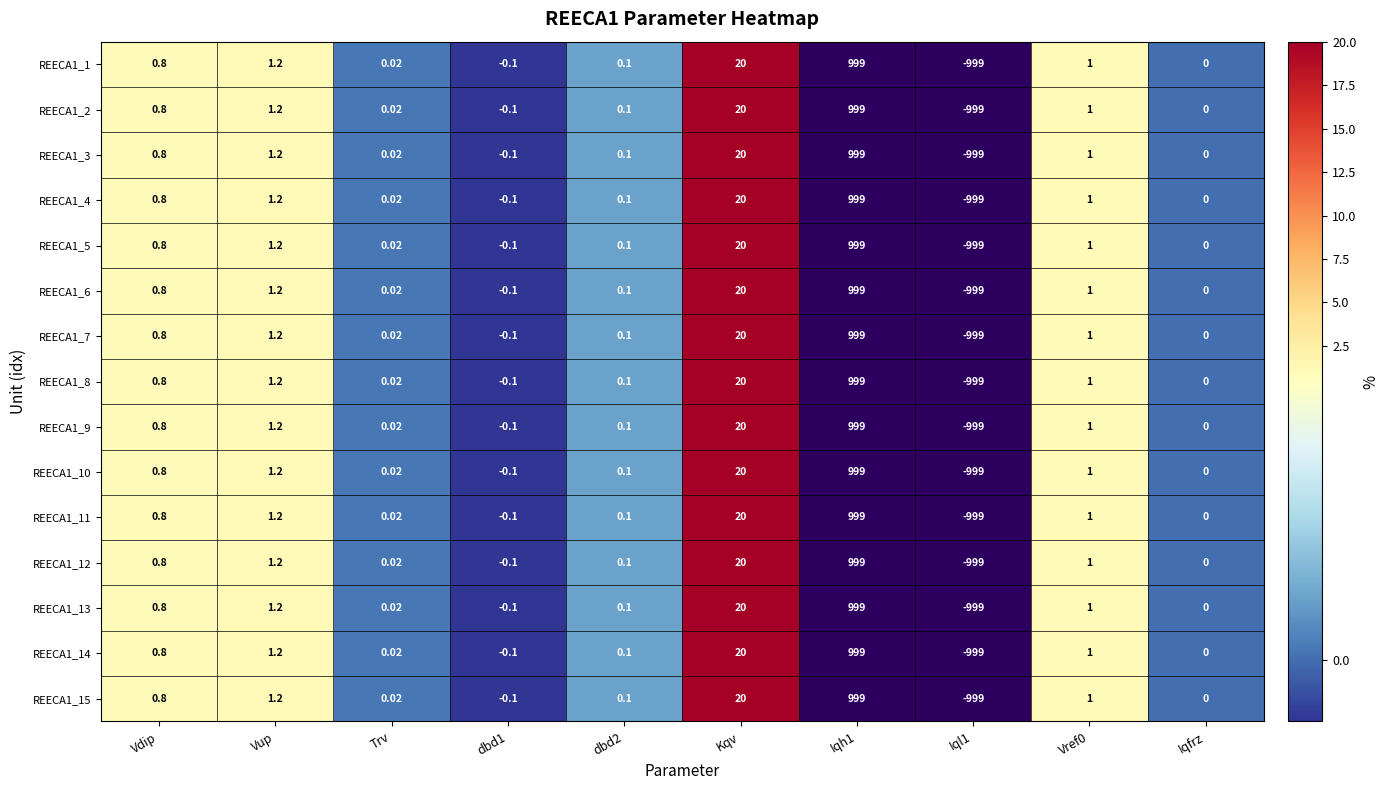

List the series in order of their overall mean, highest first.

REECA1_1, REECA1_2, REECA1_3, REECA1_4, REECA1_5, REECA1_6, REECA1_7, REECA1_8, REECA1_9, REECA1_10, REECA1_11, REECA1_12, REECA1_13, REECA1_14, REECA1_15